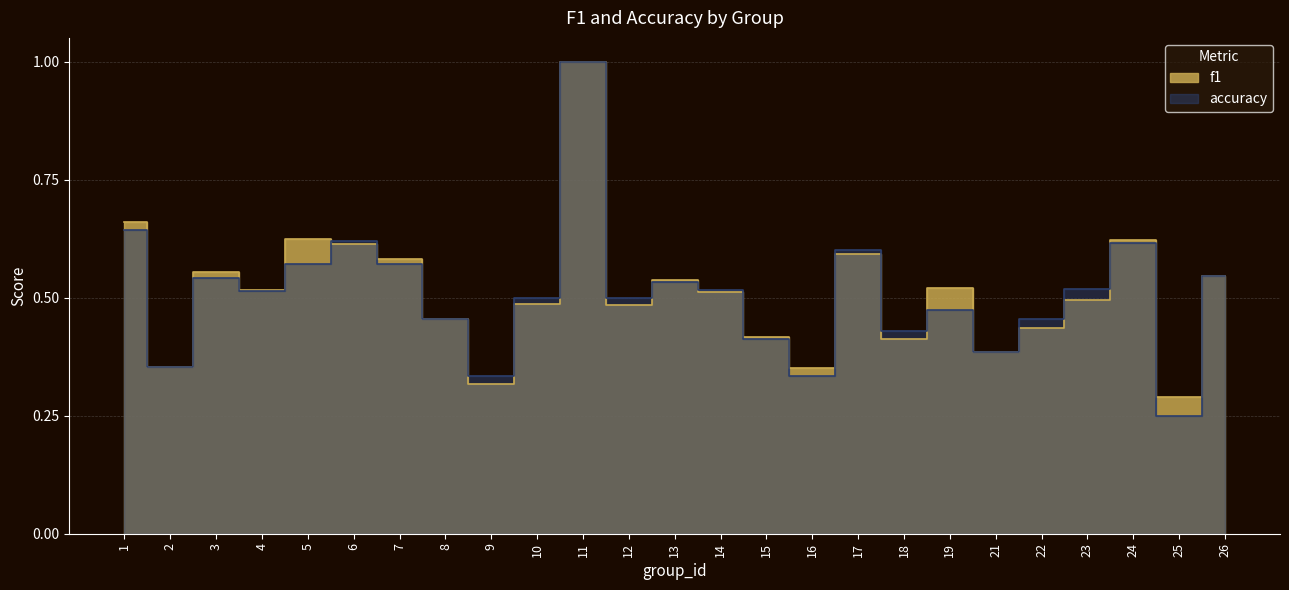

How many accuracy values are between 0 and 1?

25